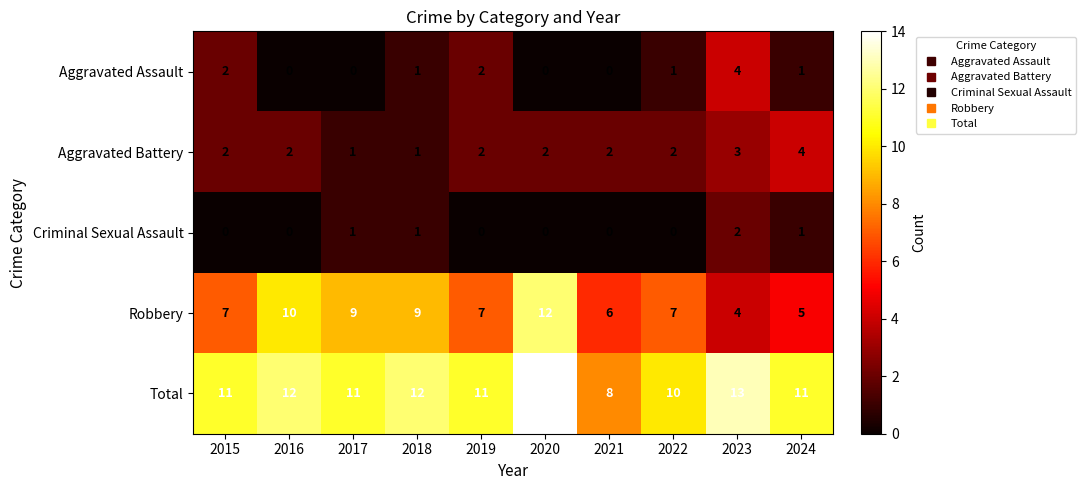

What is the lowest value of the Robbery series?

4